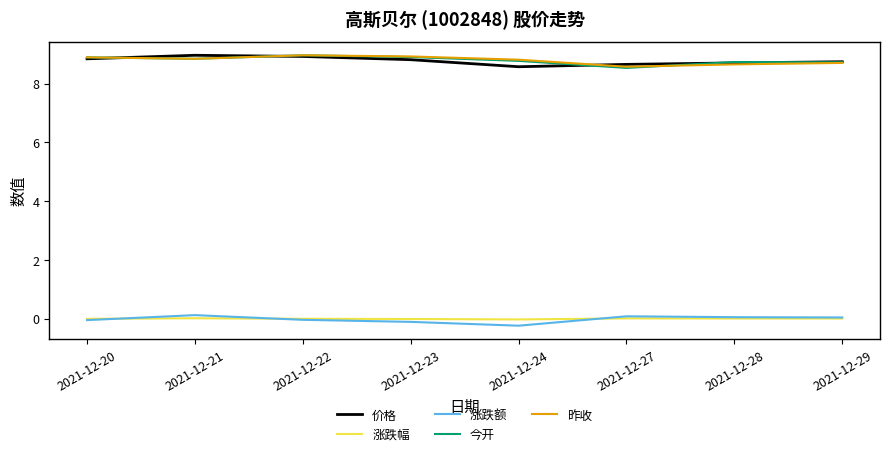

True or false: 涨跌幅 and 价格 intersect in this chart.

False